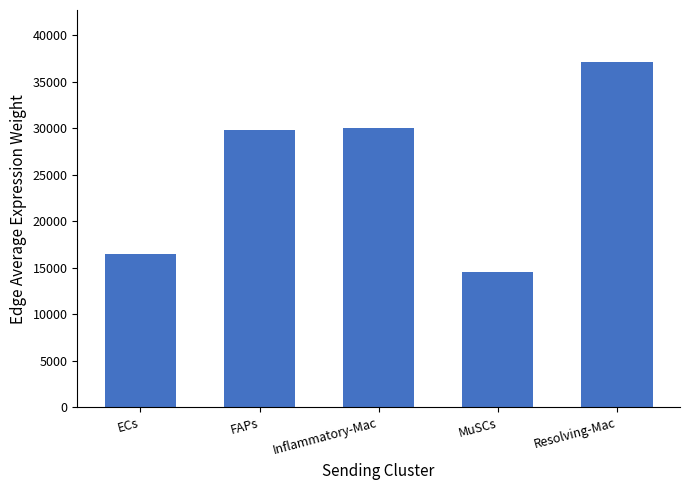

Does the chart contain any negative values?

No